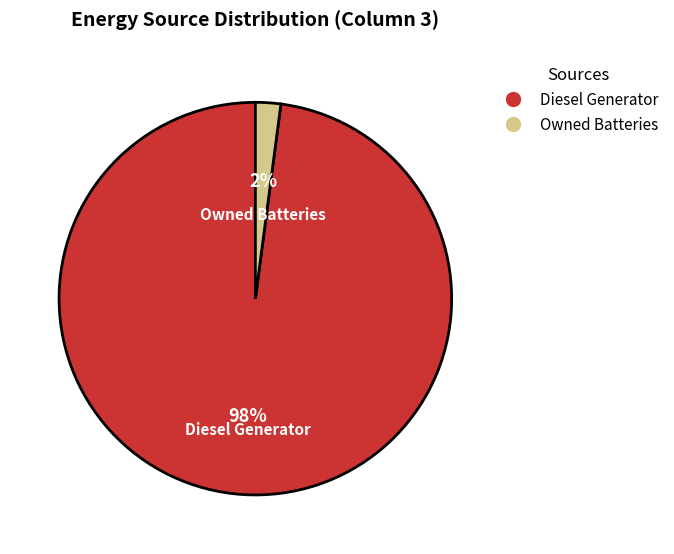

To the nearest percent, what is the difference between the largest and smallest slice percentages?

96%